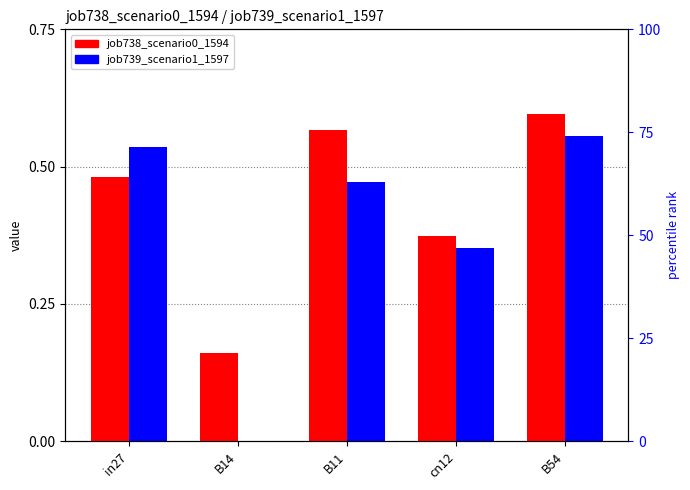

Reading right to left, transcribe all the data shown in this chart.

job738_scenario0_1594: B54=0.6	cn12=0.4	B11=0.6	B14=0.2	in27=0.5
job739_scenario1_1597: B54=0.6	cn12=0.4	B11=0.5	B14=0.0	in27=0.5